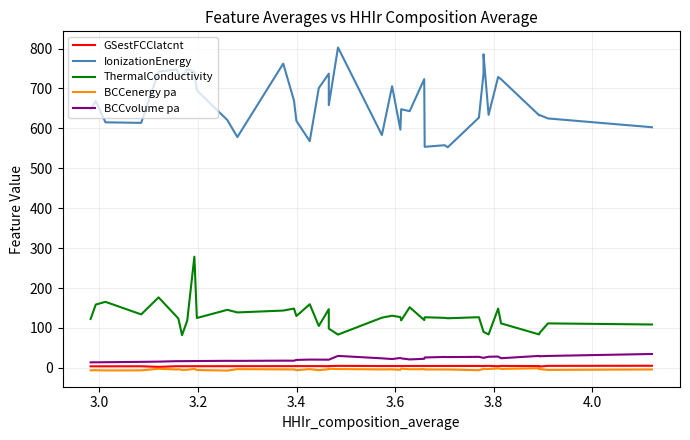

What is the average value of the BCCenergy pa series?

-4.0